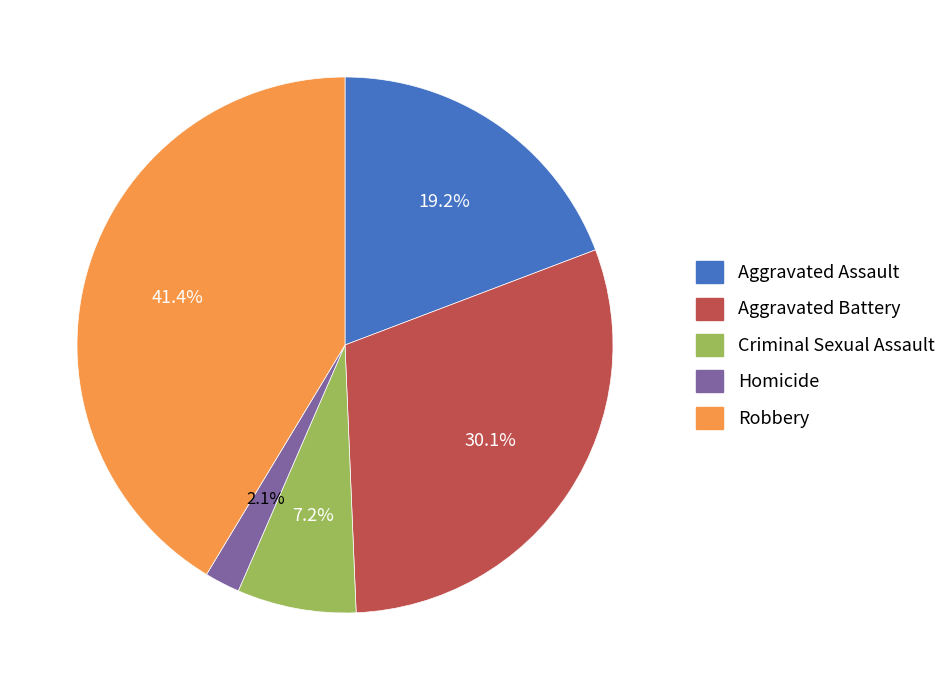

Count the number of slices in the pie.

5